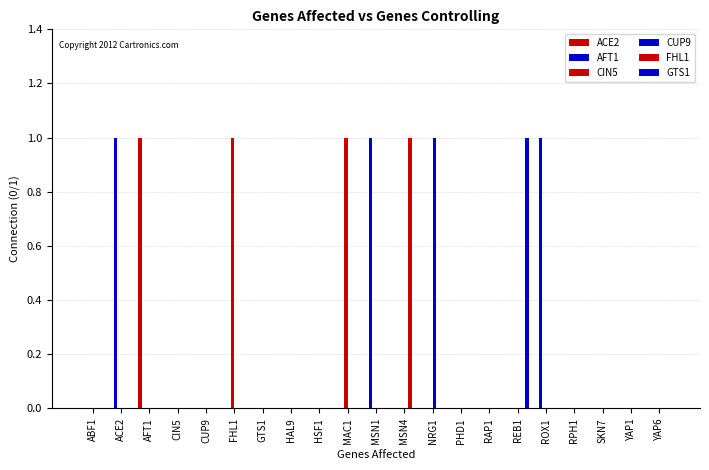

The value of CIN5 at YAP6 is -1. True or false?

False